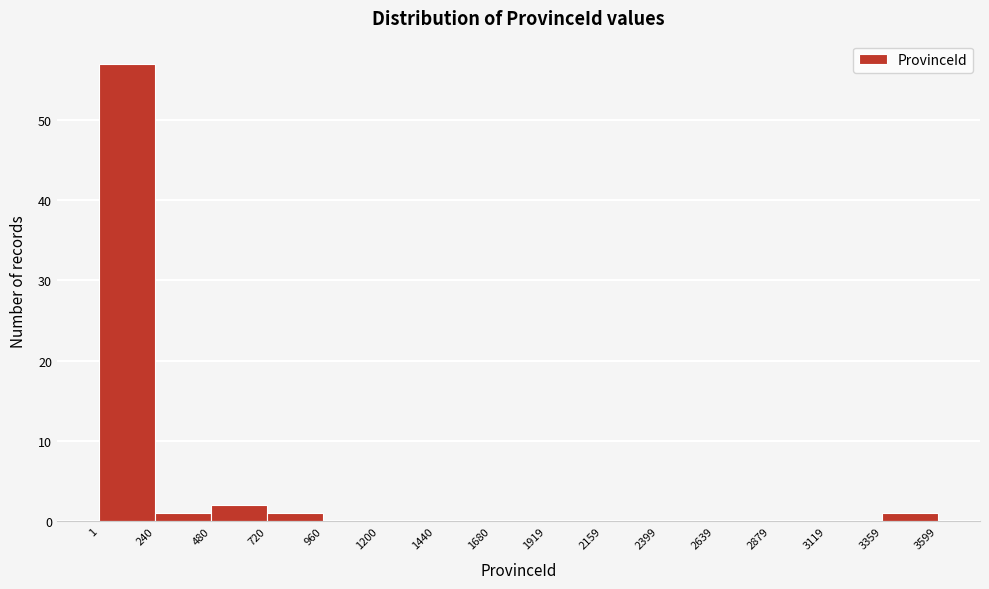

What is the height of the bar covering 720 to 960 on the x-axis? The values are not printed on the chart, so give them approximately, as read against the axis.

1